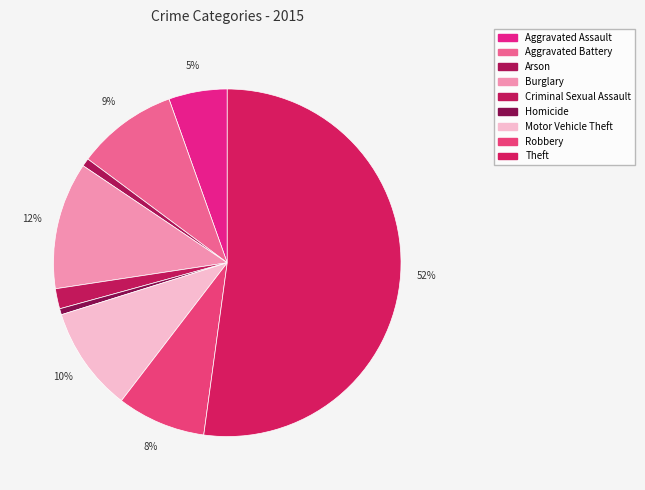

Count the number of slices in the pie.

9